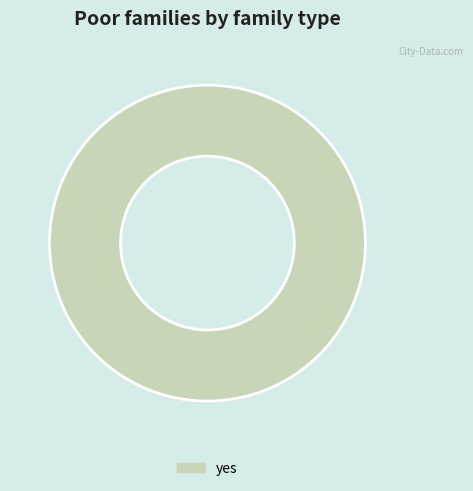

How many slices are in this pie chart?

1